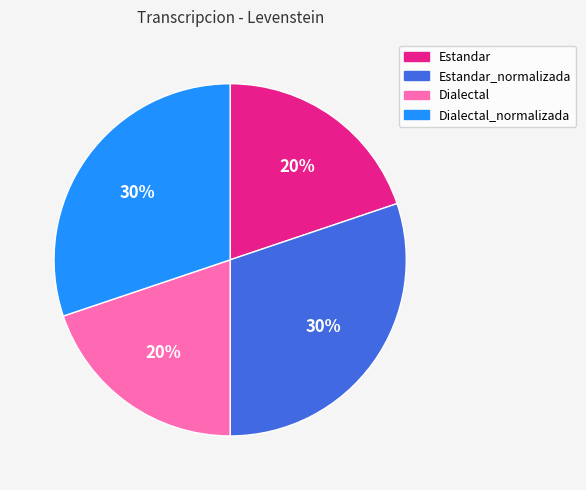

Does Estandar represent more than half of the total?

No